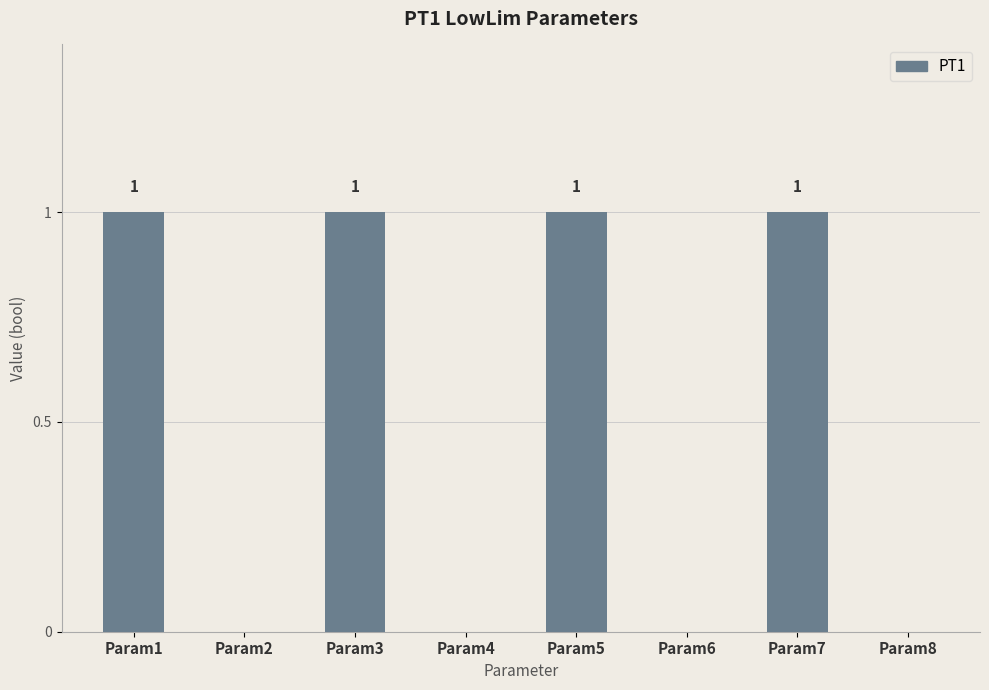

How many series are shown in this chart?

1